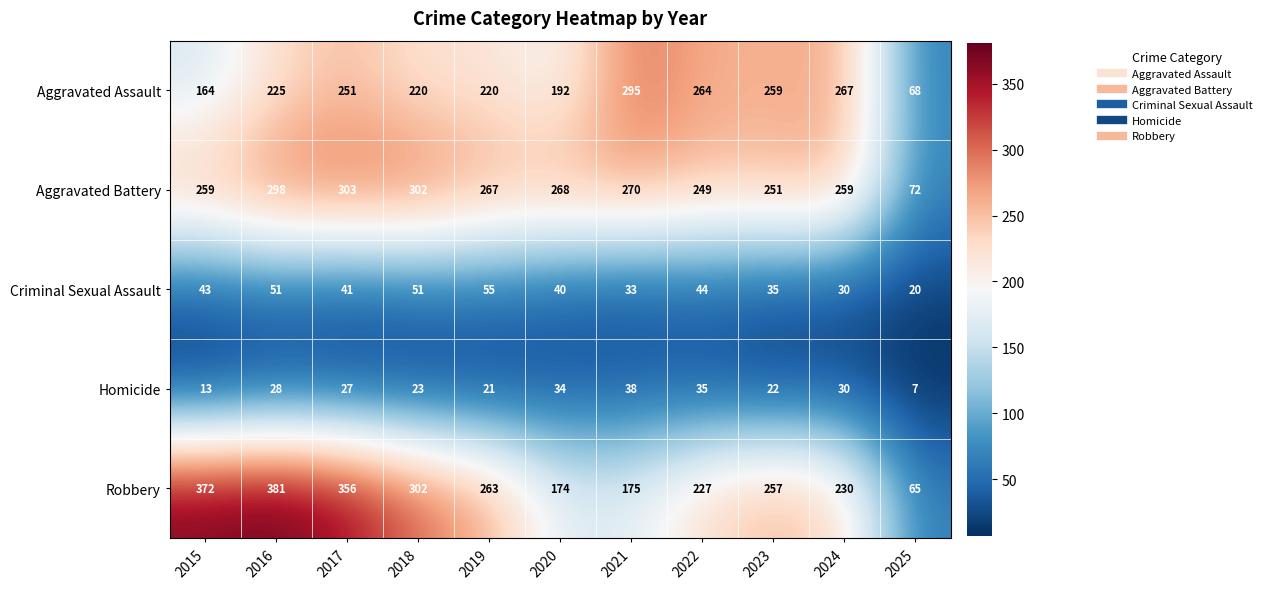

At which label does Aggravated Battery first exceed 267?

2016